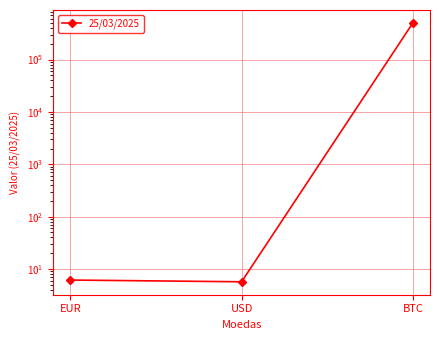

Does the chart have visible grid lines?

Yes